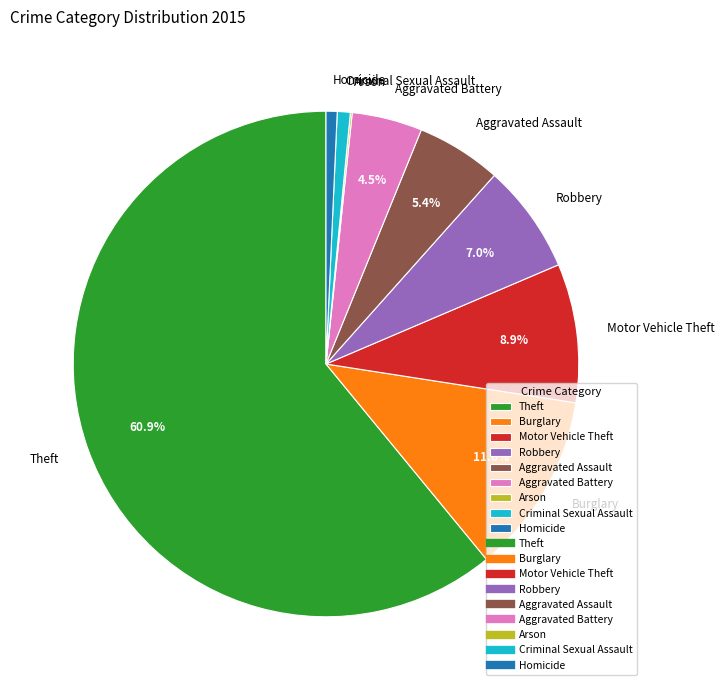

What is the ratio of the value at Robbery to the value at Aggravated Battery?

1.6